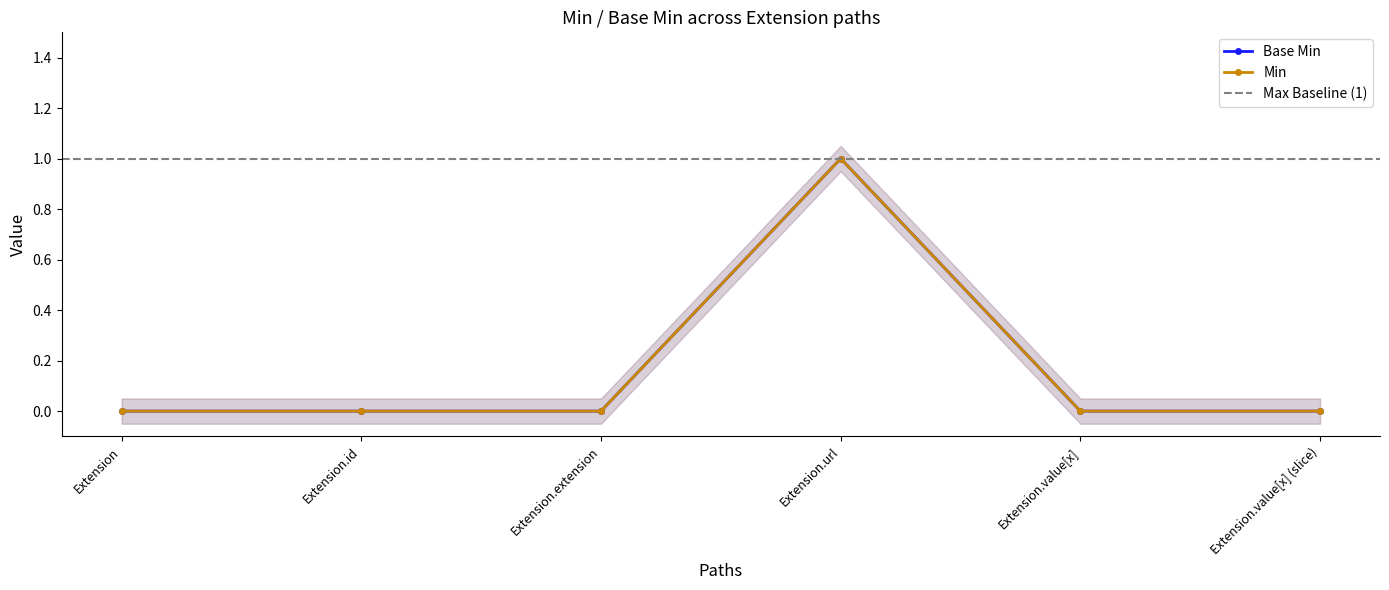

True or false: Base Min and Min intersect in this chart.

False